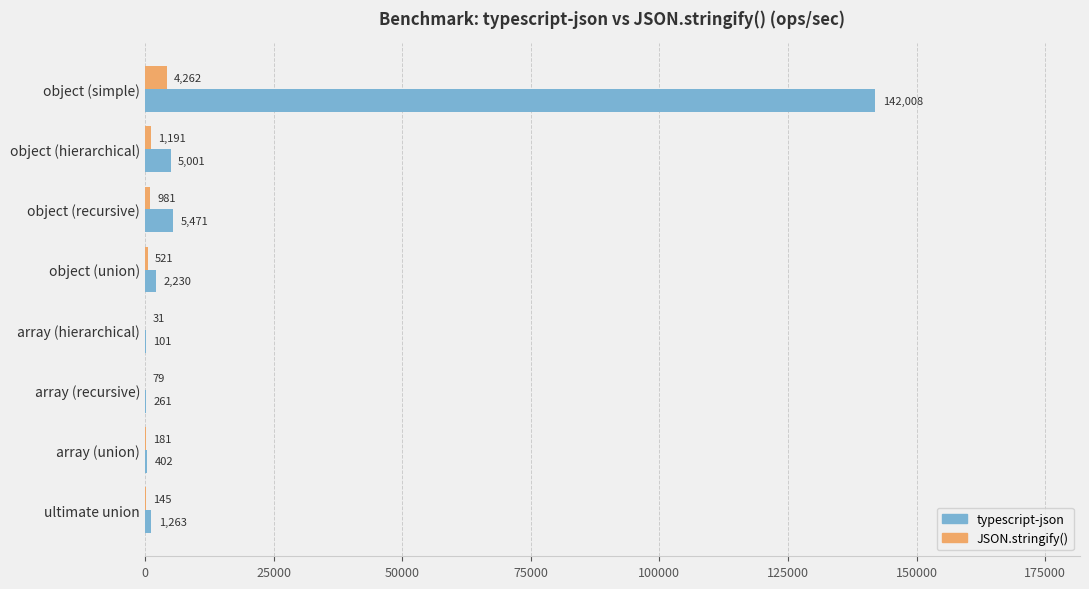

How many categories are shown in the chart?

8